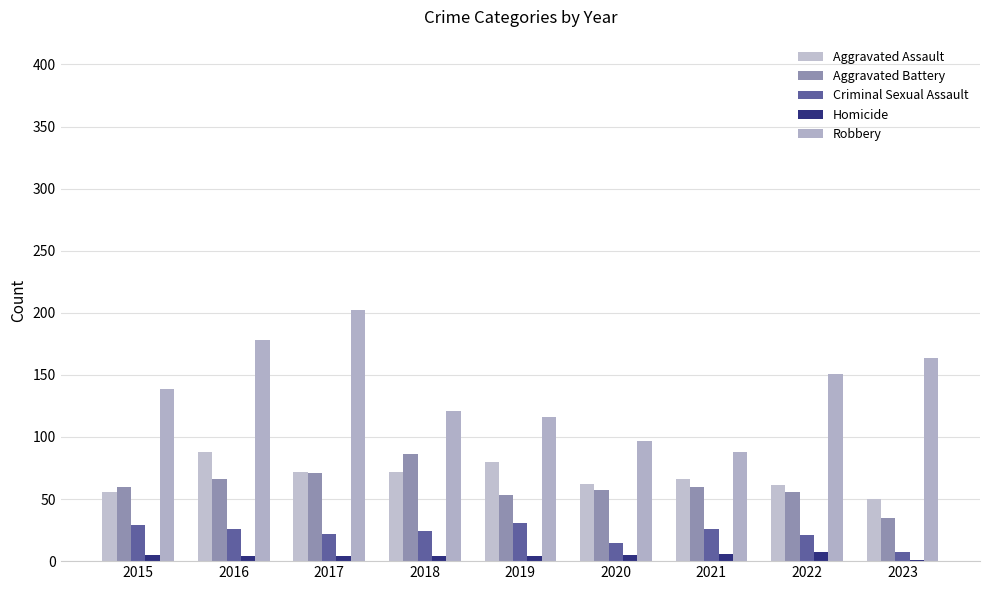

How many series are shown in this chart?

5